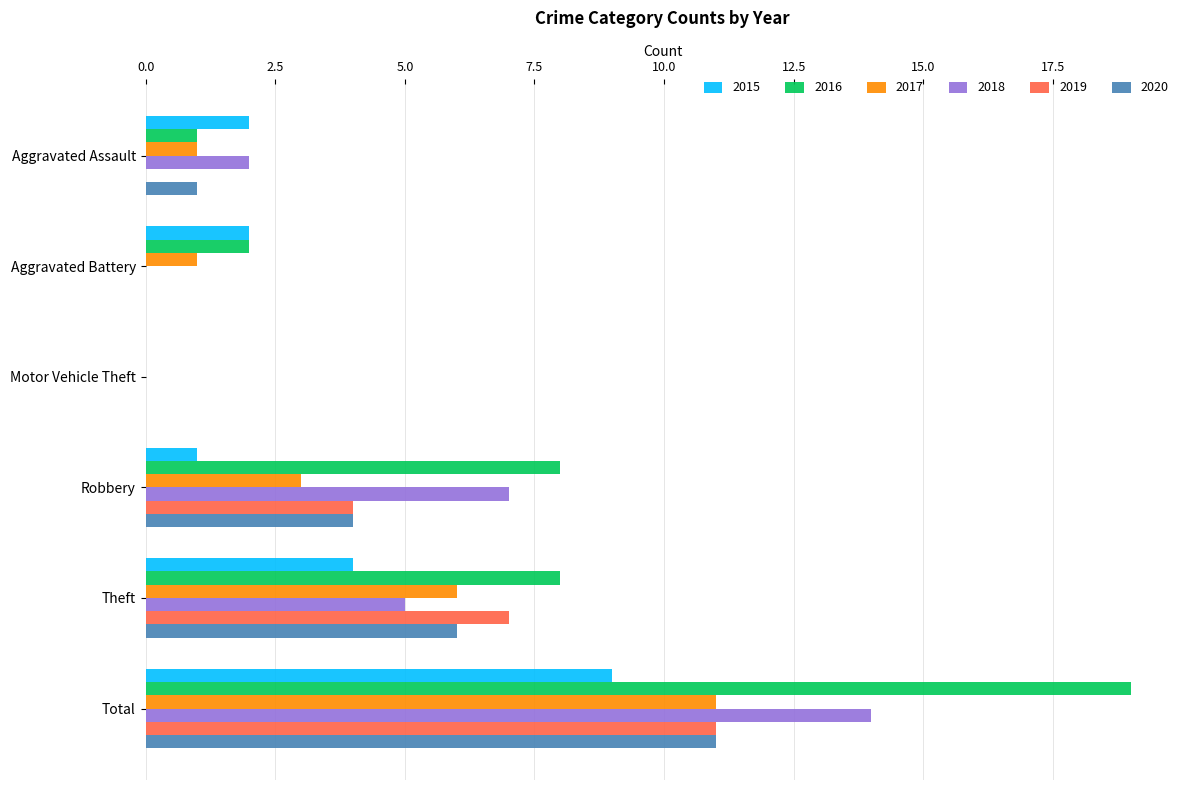

Read the 2015 value at Robbery.

1